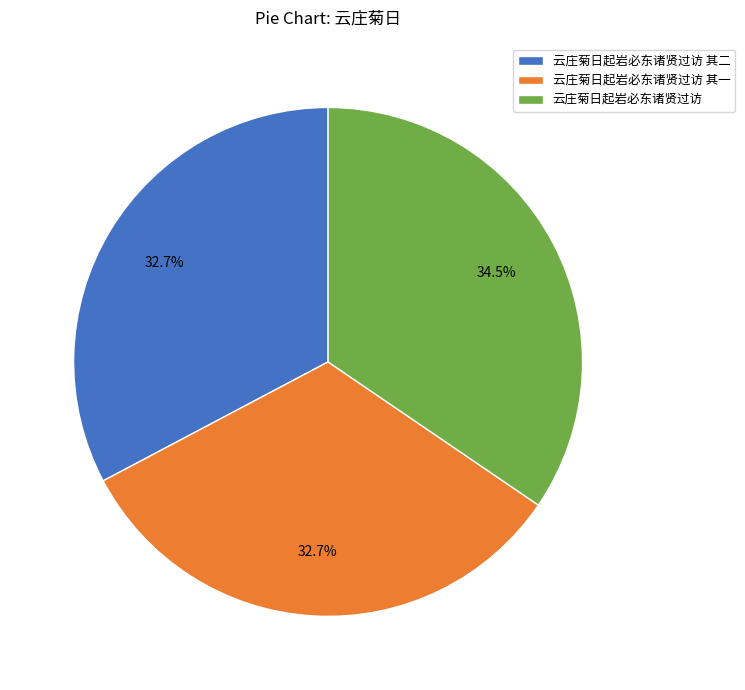

To the nearest percent, what is the difference between the largest and smallest slice percentages?

2%